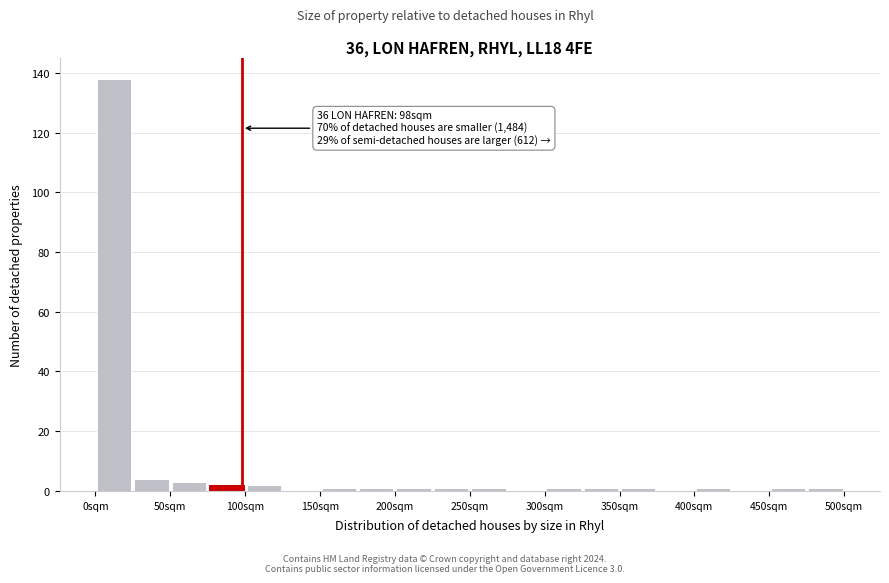

Which range on the x-axis has the tallest bar?

0 to 25